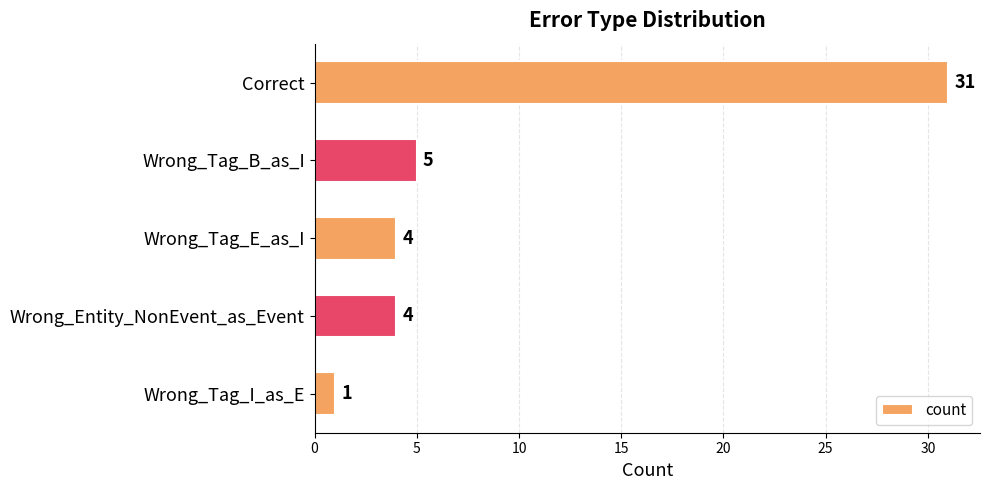

What is the maximum value shown in the chart?

31